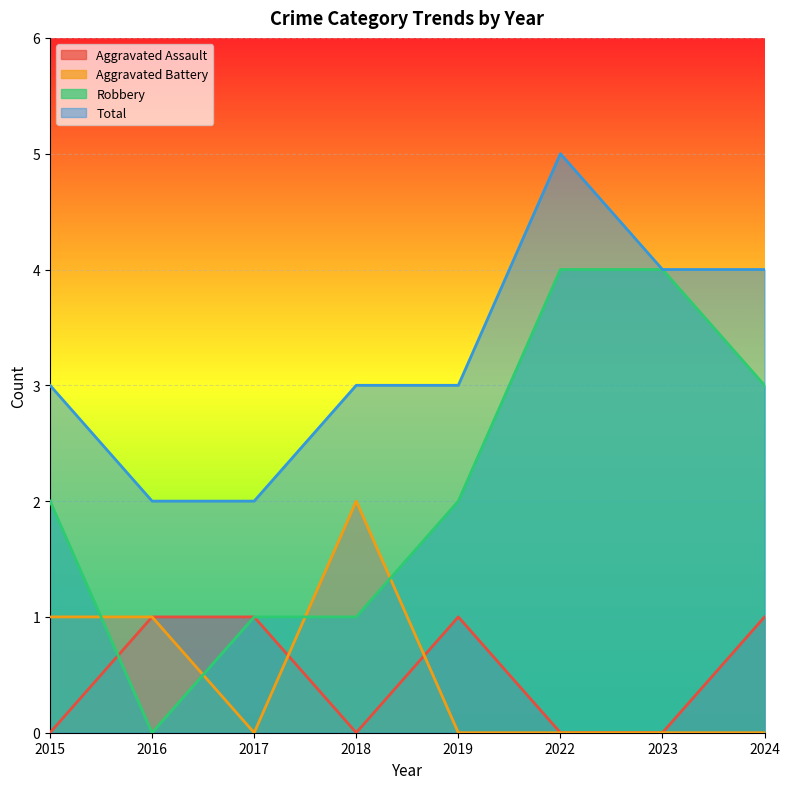

Count the number of categories in the chart.

8